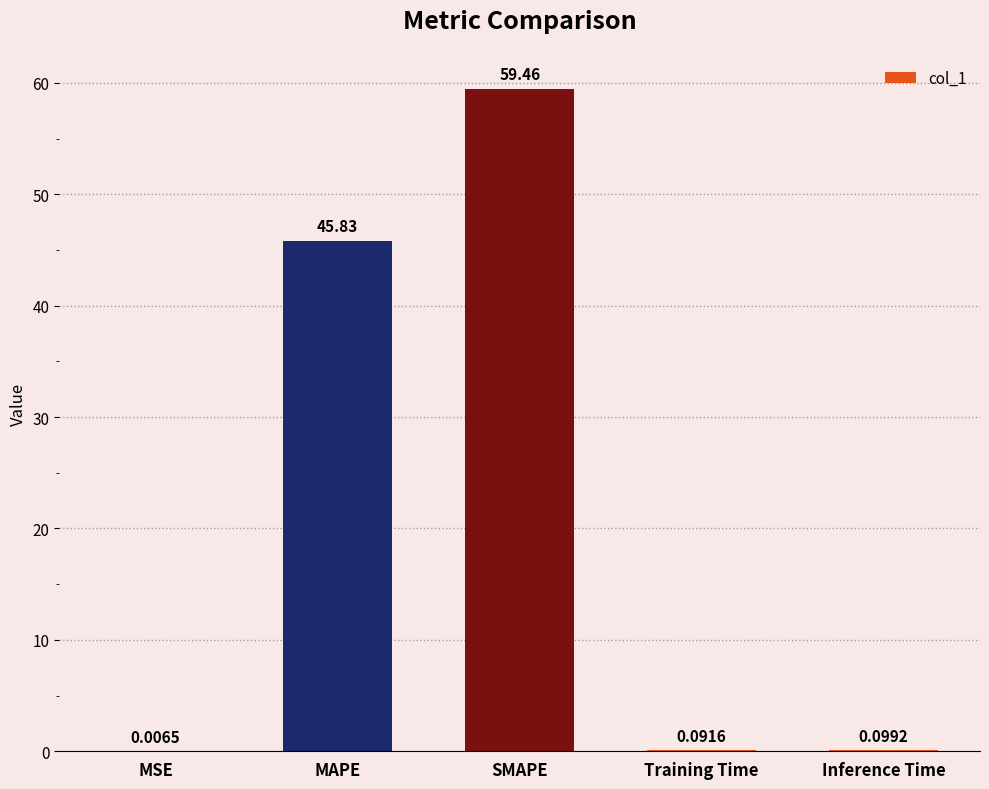

What is the sum of the values at Inference Time and MAPE?

45.9